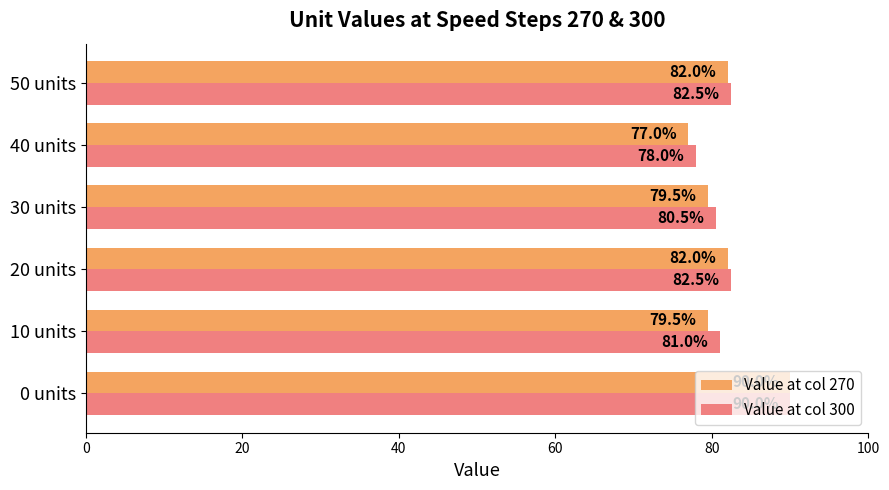

Rank the series by their average value, from highest to lowest.

Value at col 300, Value at col 270